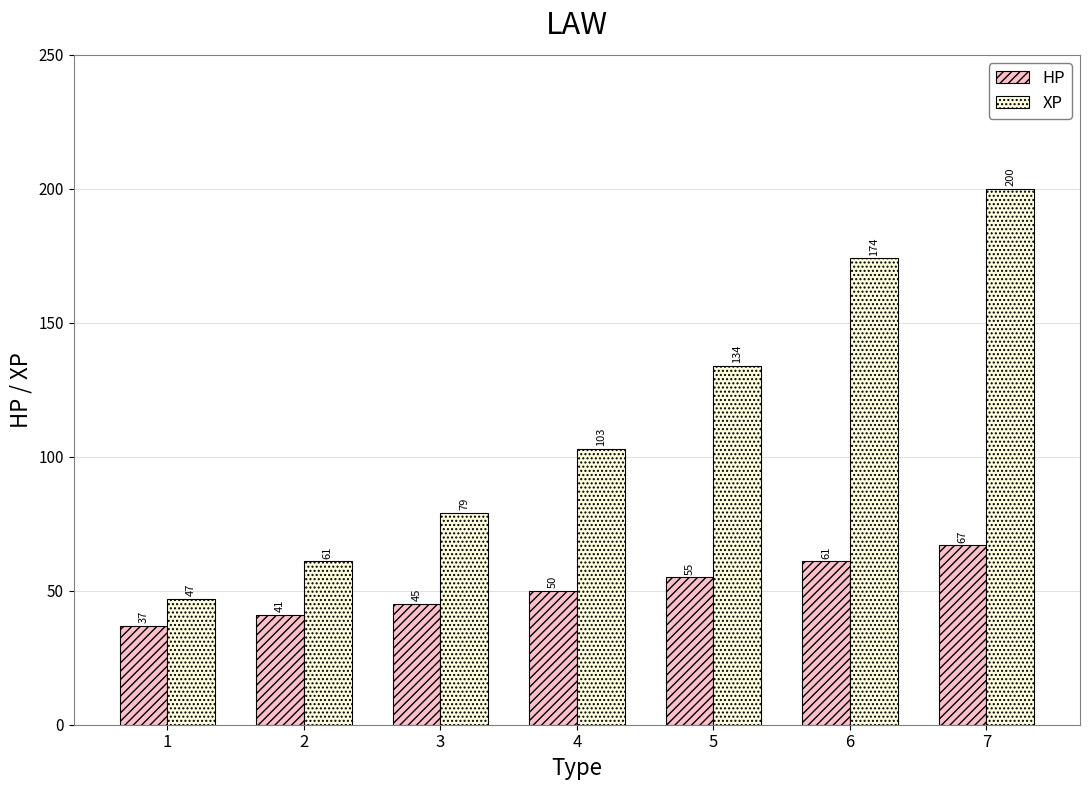

At how many categories does at least one series exceed 126?

3